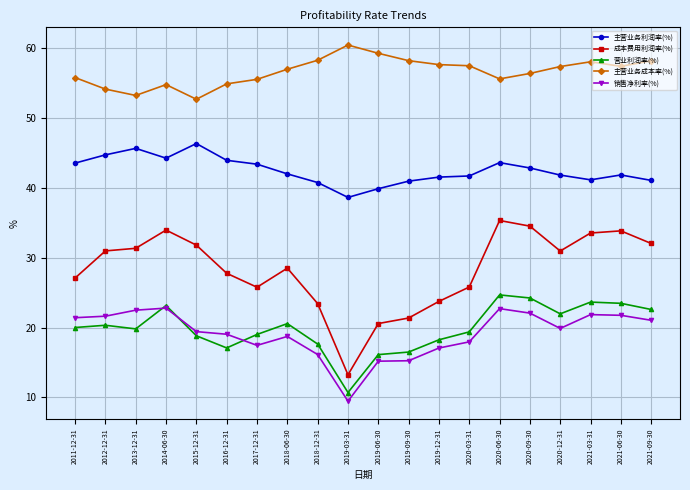

Where does the 成本费用利润率(%) series first go above 30?

2012-12-31